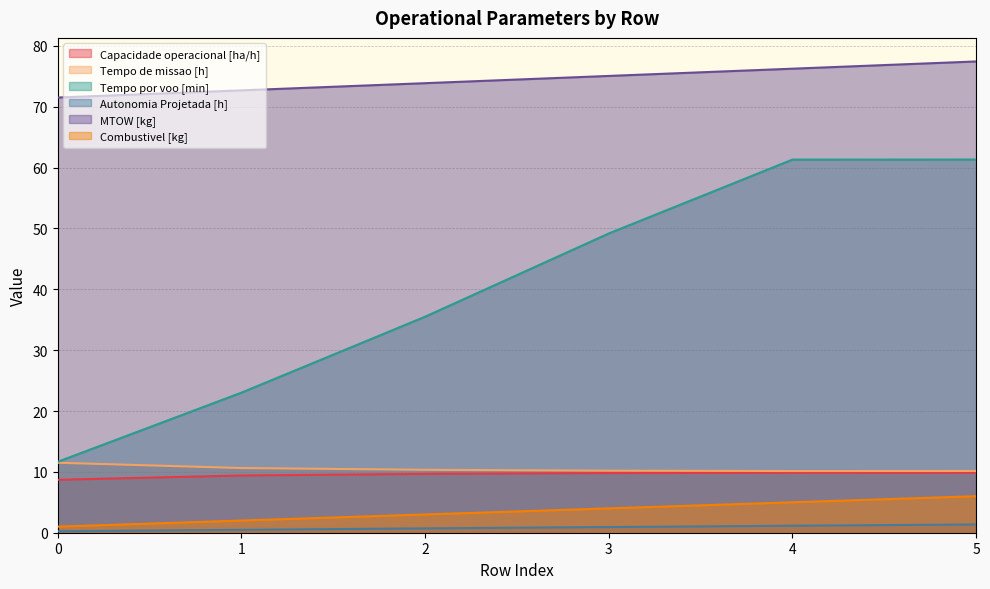

Reading left to right, transcribe all the data shown in this chart.

Capacidade operacional [ha/h]: 0=8.7	1=9.4	2=9.7	3=9.8	4=9.9	5=9.9
Tempo de missao [h]: 0=11.5	1=10.6	2=10.3	3=10.2	4=10.1	5=10.2
Tempo por voo [min]: 0=11.7	1=23.0	2=35.5	3=49.2	4=61.3	5=61.3
Autonomia Projetada [h]: 0=0.2	1=0.5	2=0.7	3=0.9	4=1.1	5=1.4
MTOW [kg]: 0=71.5	1=72.7	2=73.9	3=75.1	4=76.3	5=77.5
Combustivel [kg]: 0=1.0	1=2.0	2=3.0	3=4.0	4=5.0	5=6.0